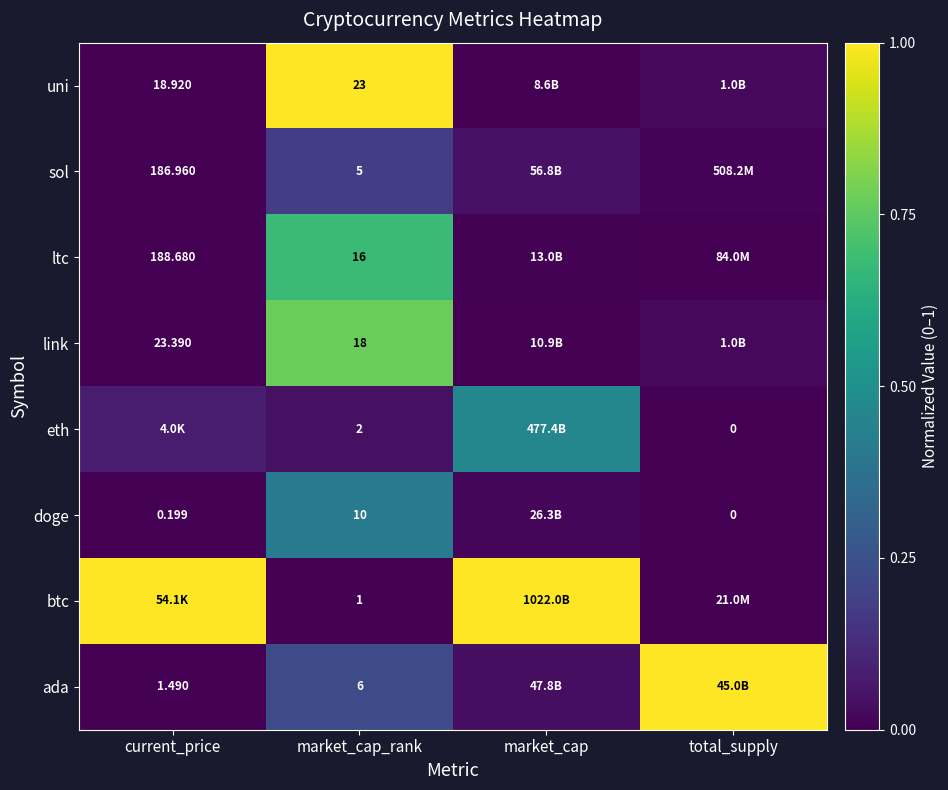

At which category is the sum across all series the highest?

market_cap_rank